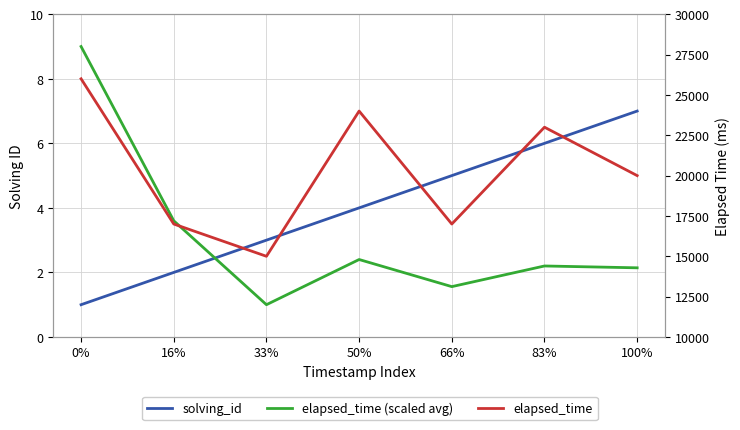

Is the value of elapsed_time at 33% greater than the value of elapsed_time (scaled avg) at 83%?

Yes